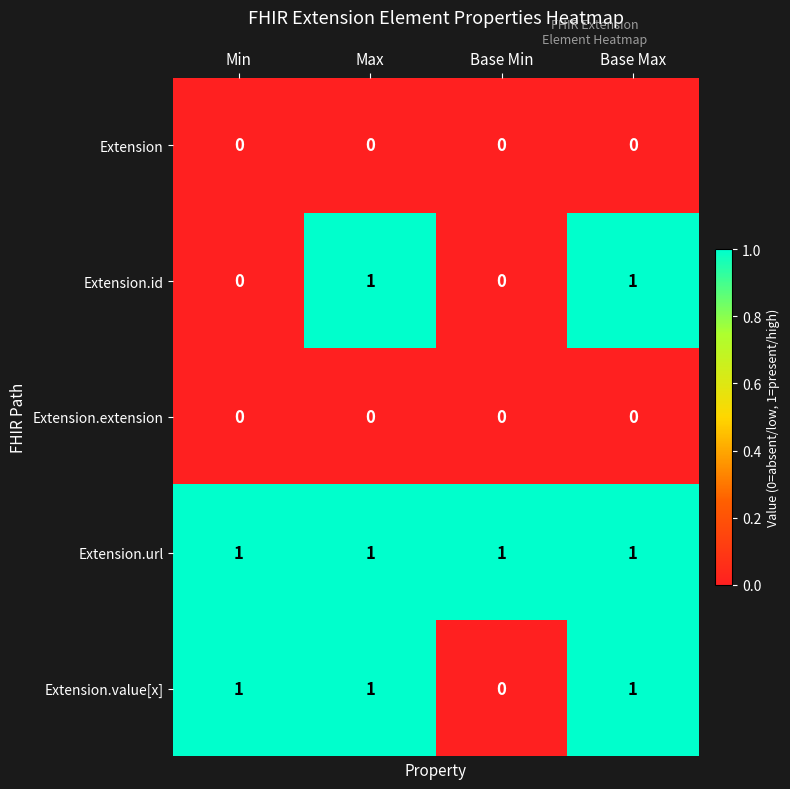

Which series has the largest total across all categories?

Extension.url